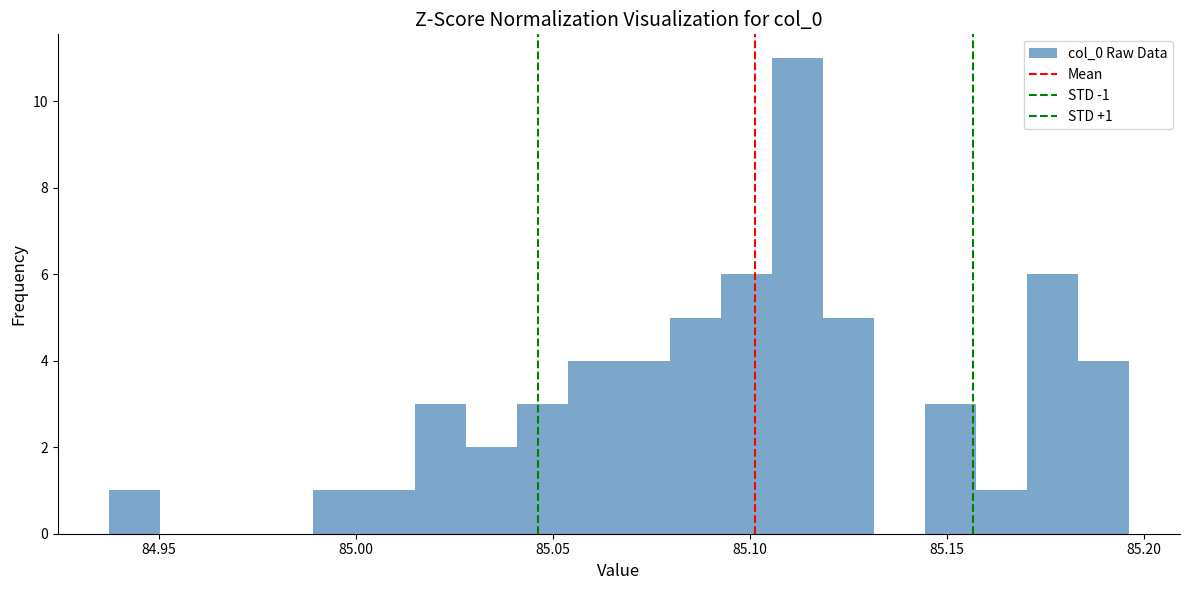

Around what value on the x-axis is the tallest bar? Give the approximate position of its centre, as read against the axis.

85.110